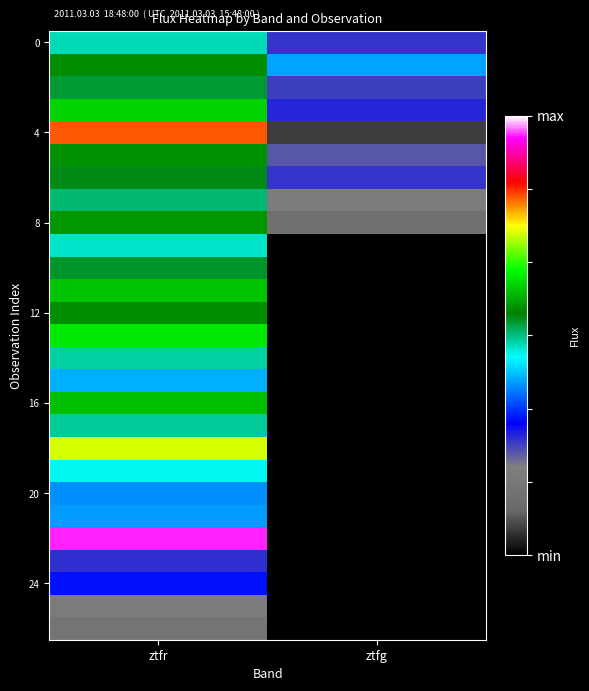

Which series has the widest spread of values?

4